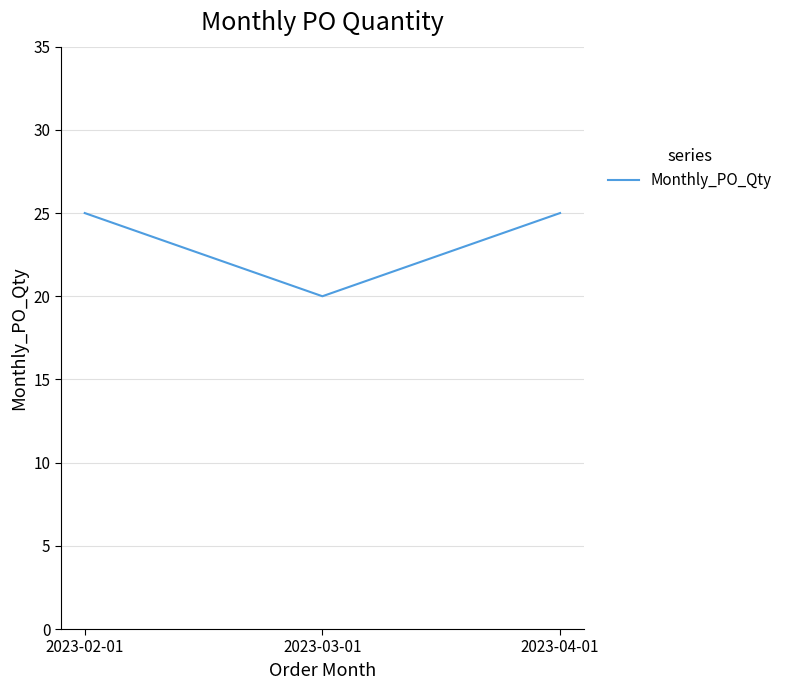

What is the difference between the values at 2023-03-01 and 2023-02-01?

5